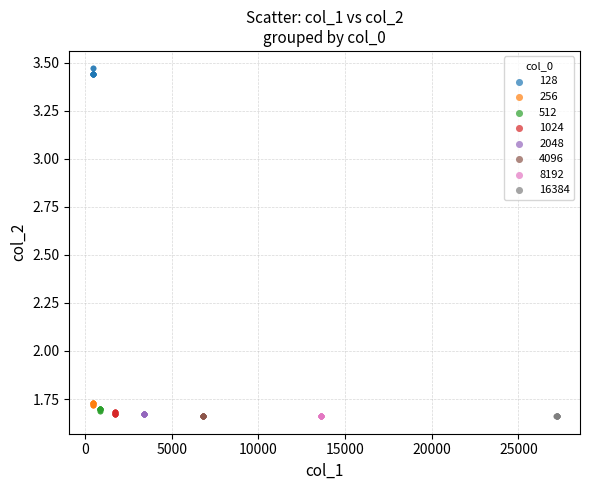

Which series contains the highest Y value?

128